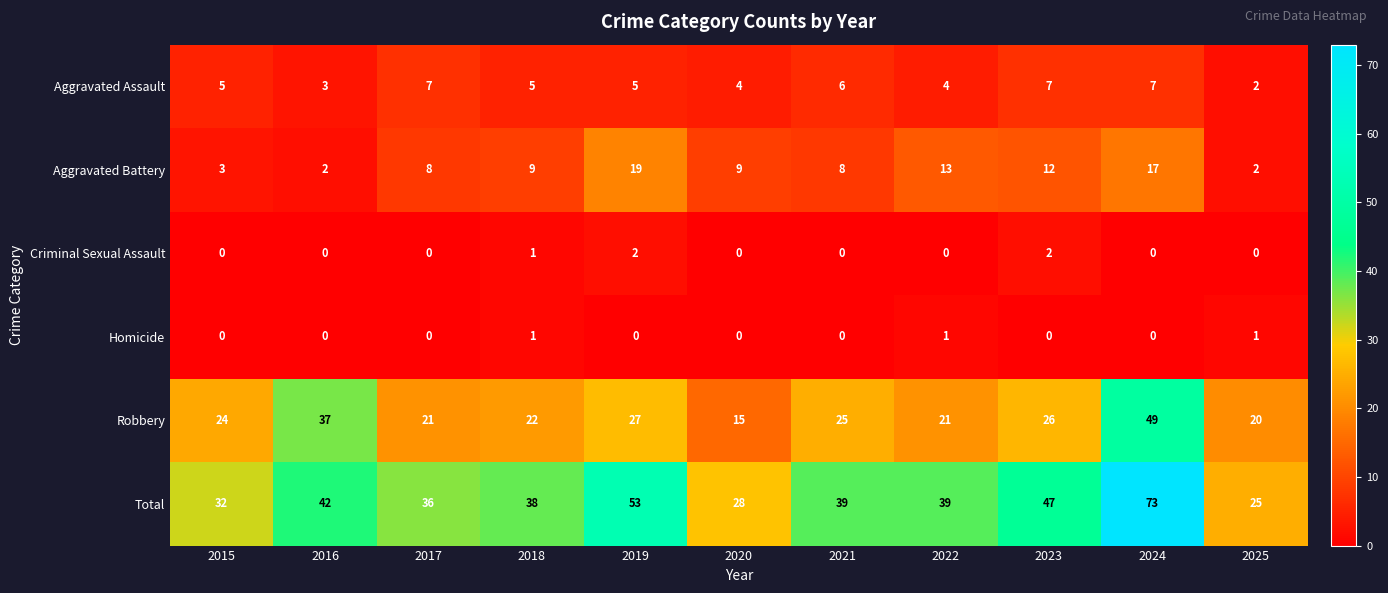

How many Criminal Sexual Assault values are between 0 and 1?

9